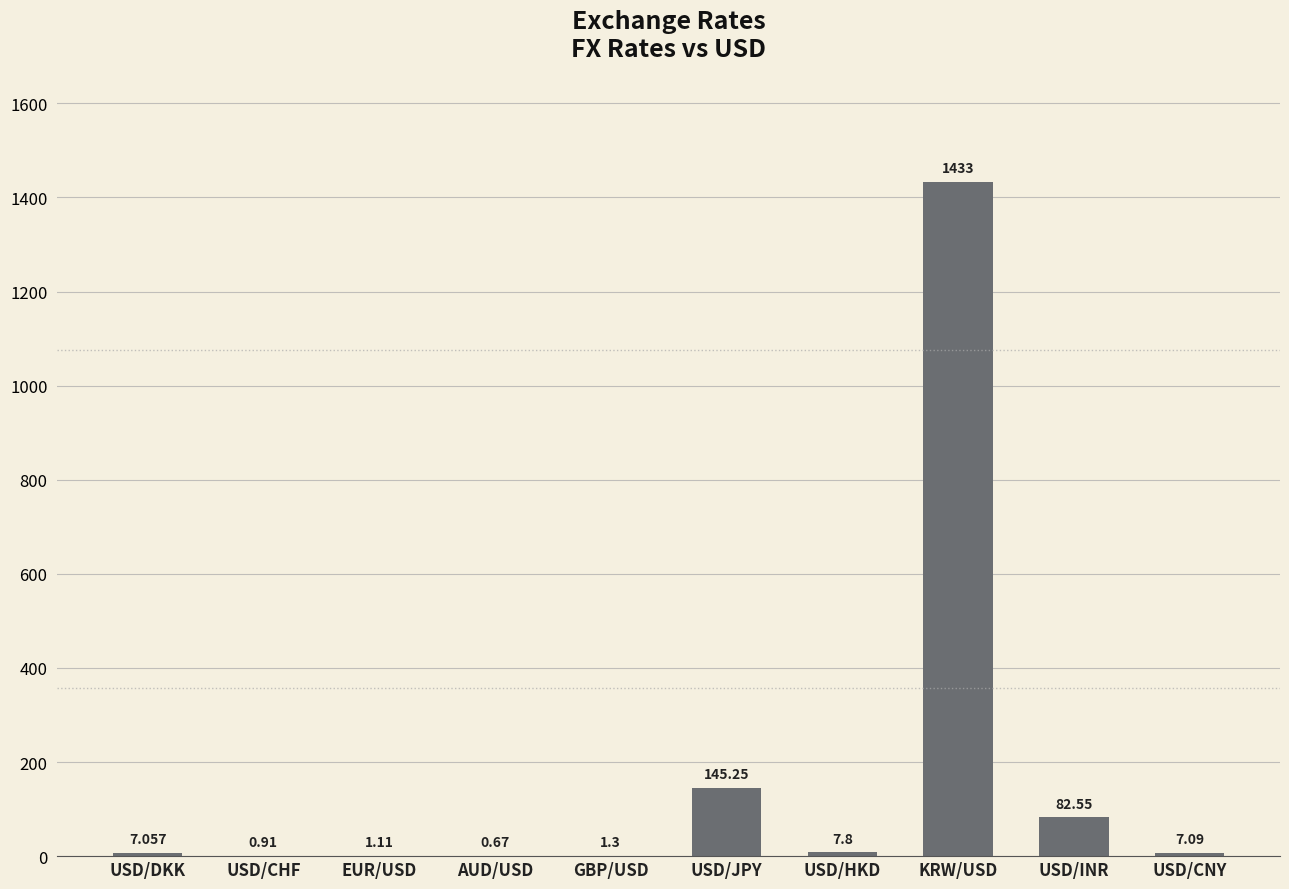

What is the sum of the values at KRW/USD and USD/DKK?

1440.1